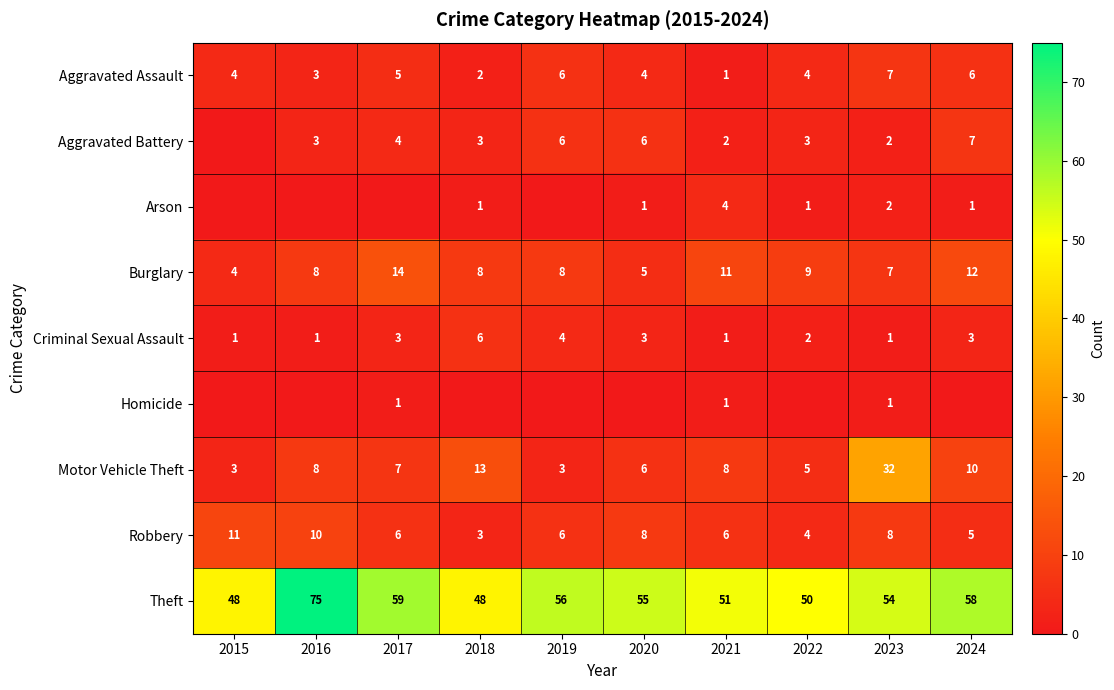

The Burglary series shows 14 at 2017. True or false?

True